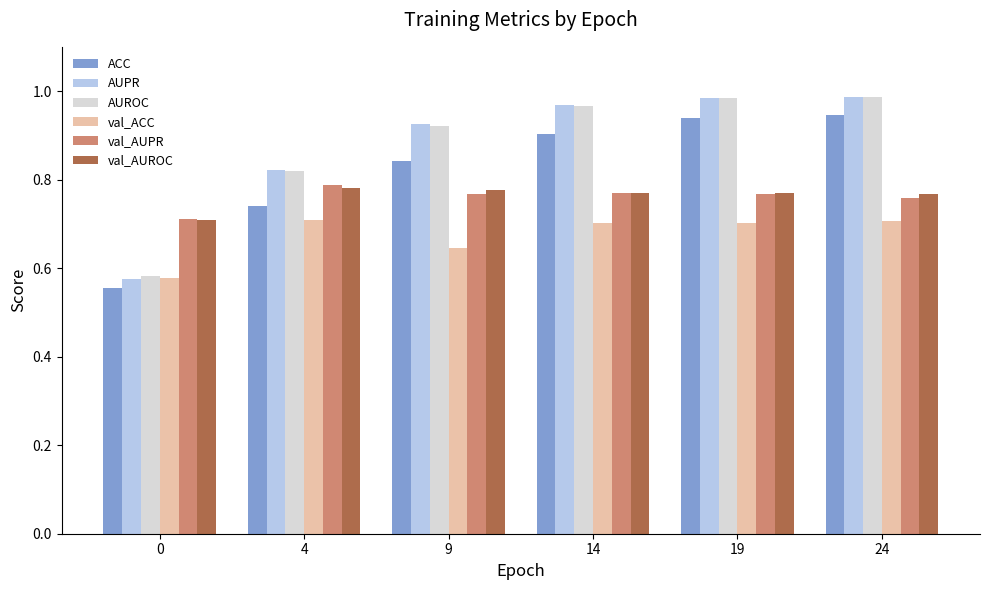

What is the sum of the val_AUPR values at 24 and 0?

1.5